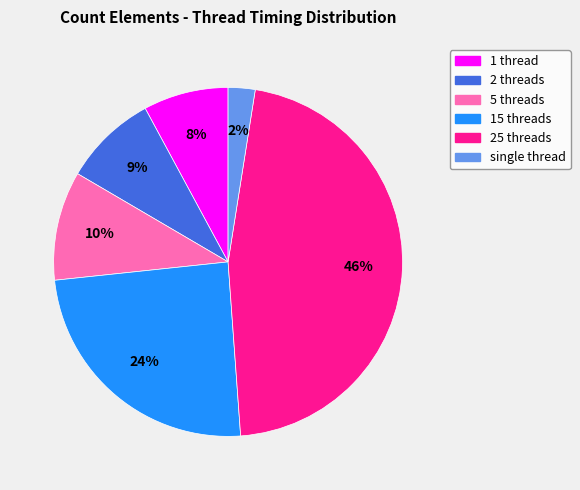

Is it true that 5 threads is 3% of the pie?

False